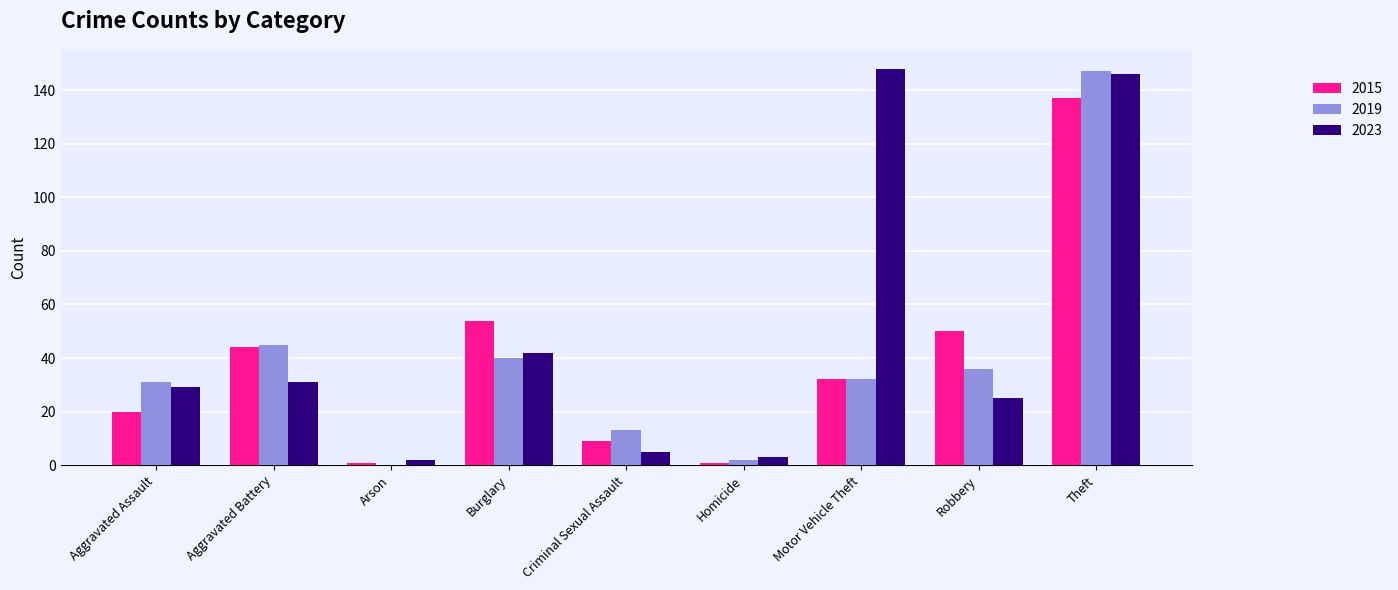

Which series changed the most between Aggravated Assault and Burglary?

2015